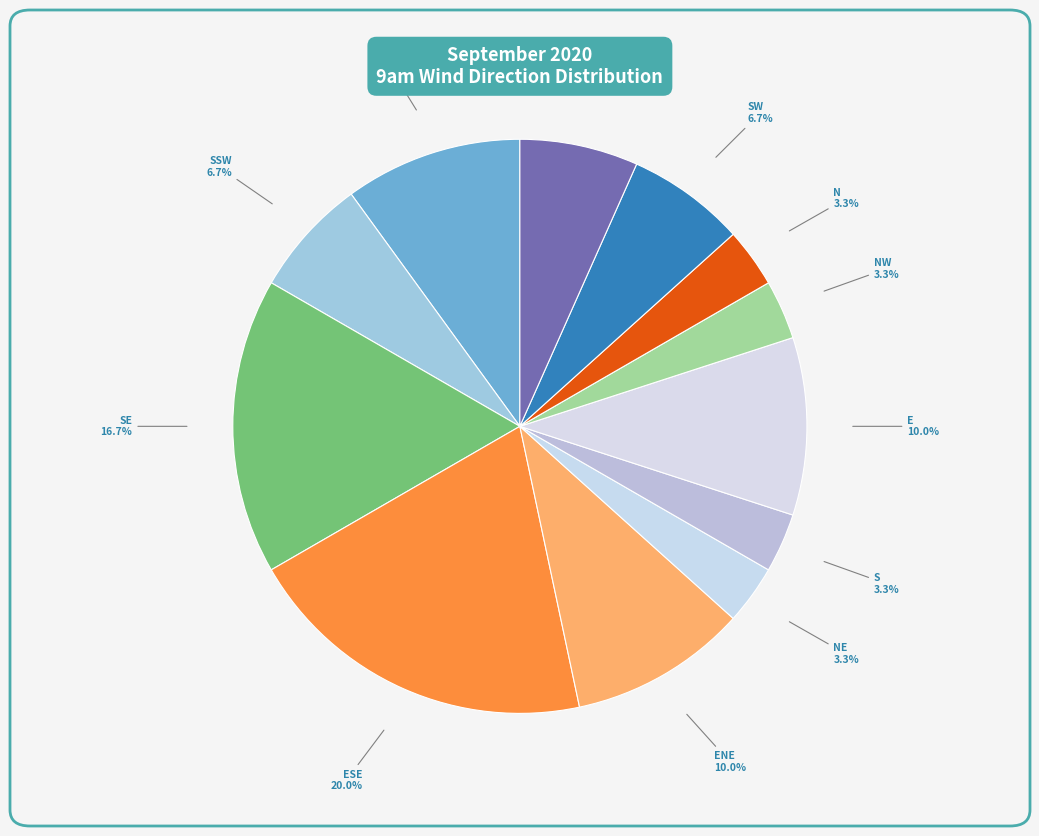

Is there a majority slice in this chart?

No